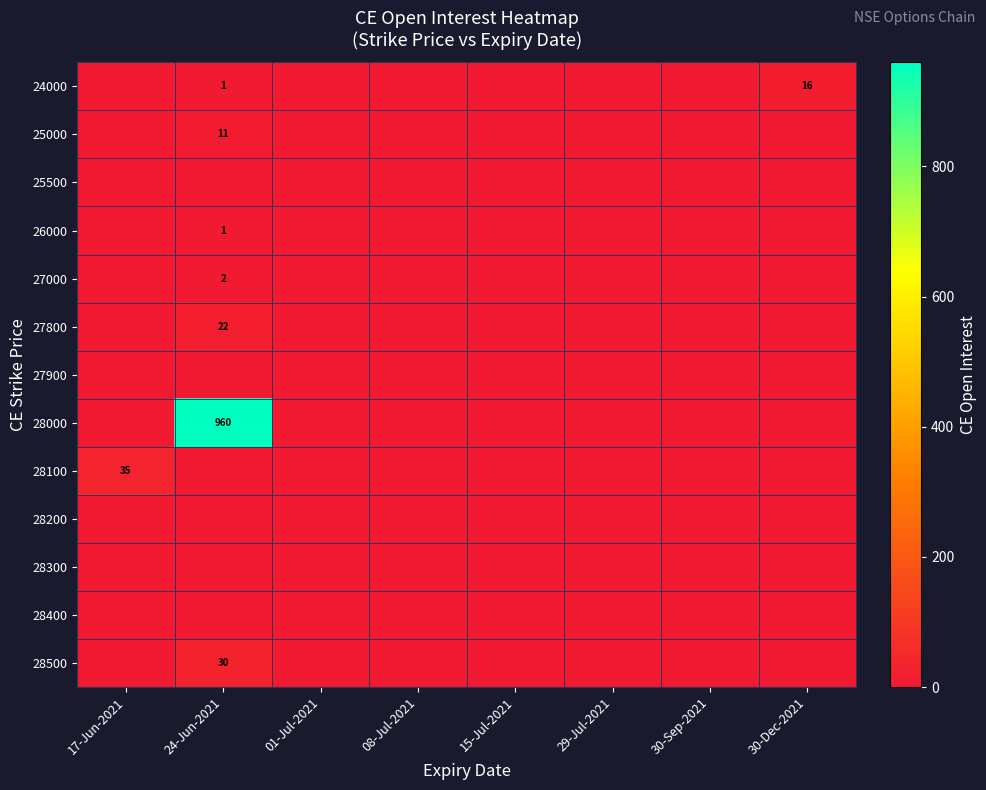

Which has a higher value, 08-Jul-2021 or 30-Dec-2021?

30-Dec-2021